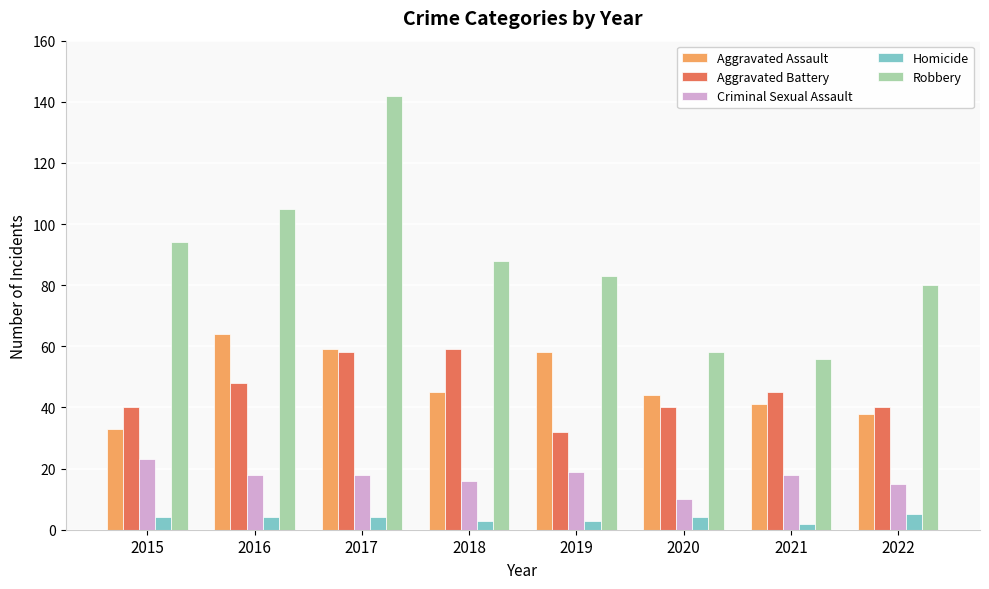

What is the difference between the highest and lowest values at 2016?

101